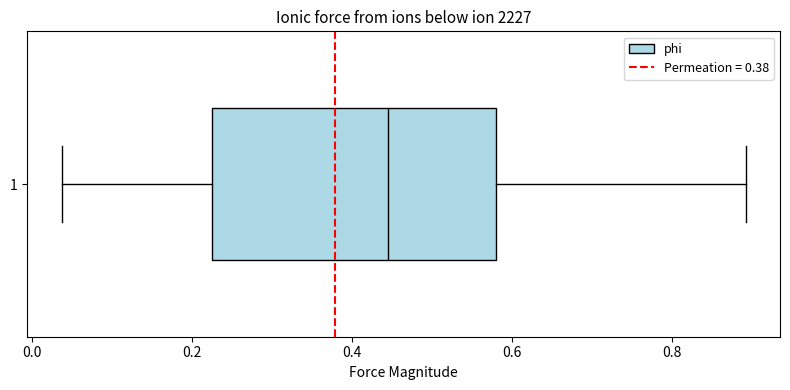

Transcribe this box plot: give where the median line is, the range the box spans, and where the two whiskers end, as read against the x-axis. The values are not printed on the chart, so give them approximately, as read against the axis.

median 0.44, box 0.22 to 0.58, whiskers 0.04 to 0.90